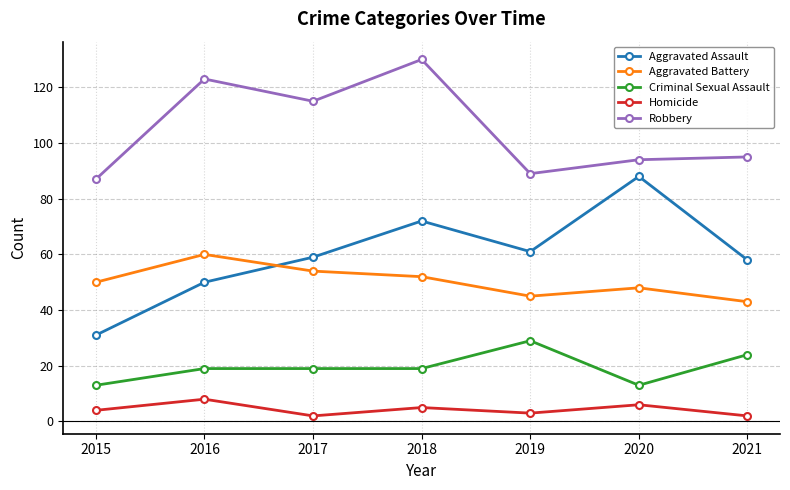

How many lines are shown in the chart?

5